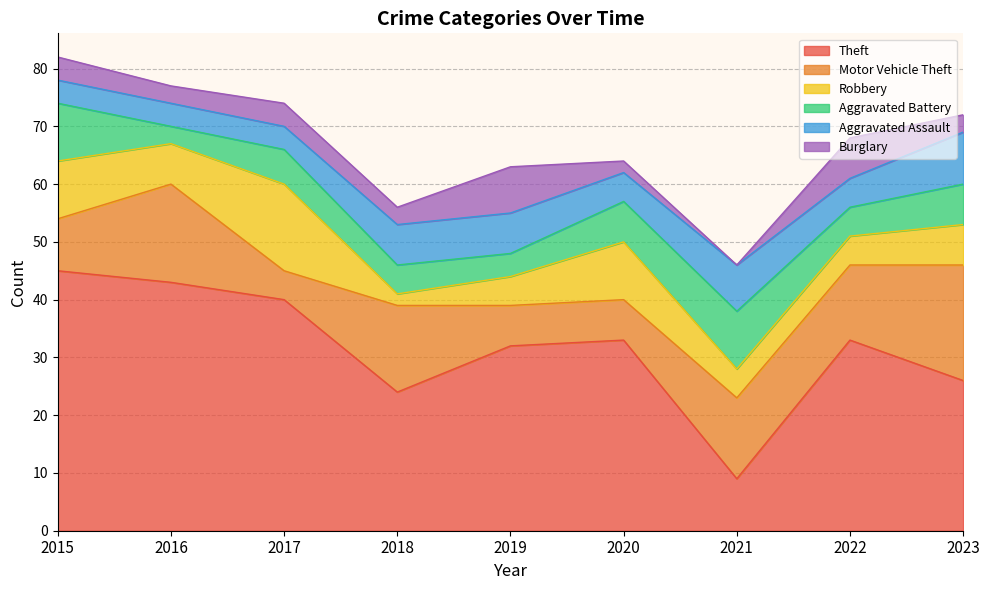

Where does the Aggravated Battery series first go above 6?

2015